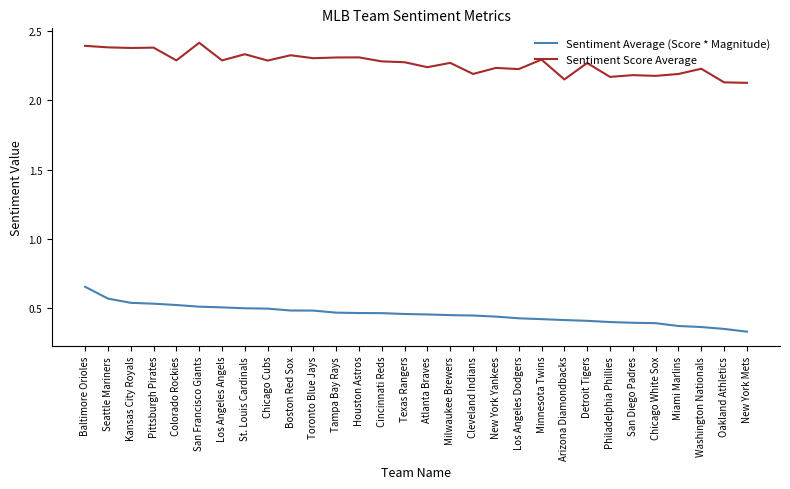

Does the chart display data point markers on the line(s)?

No